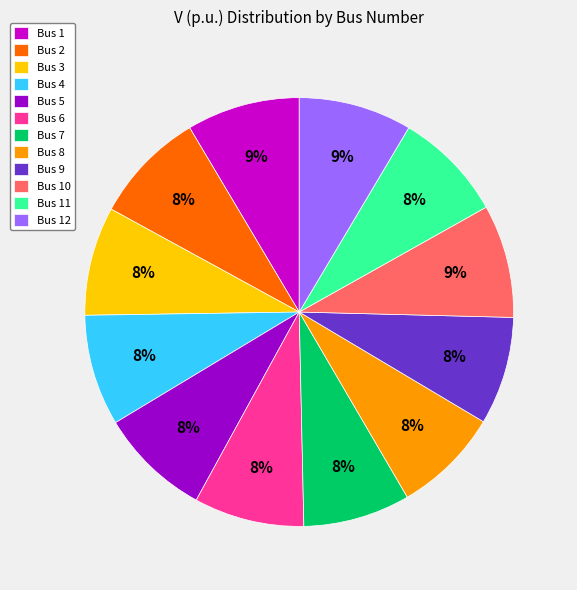

Does Bus 6 represent more than half of the total?

No